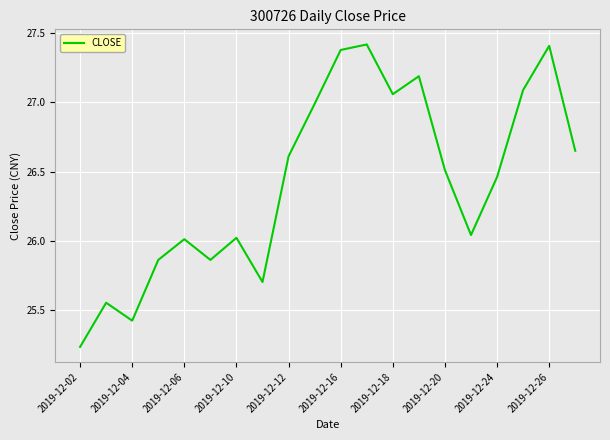

Count the number of values greater than 26.

14